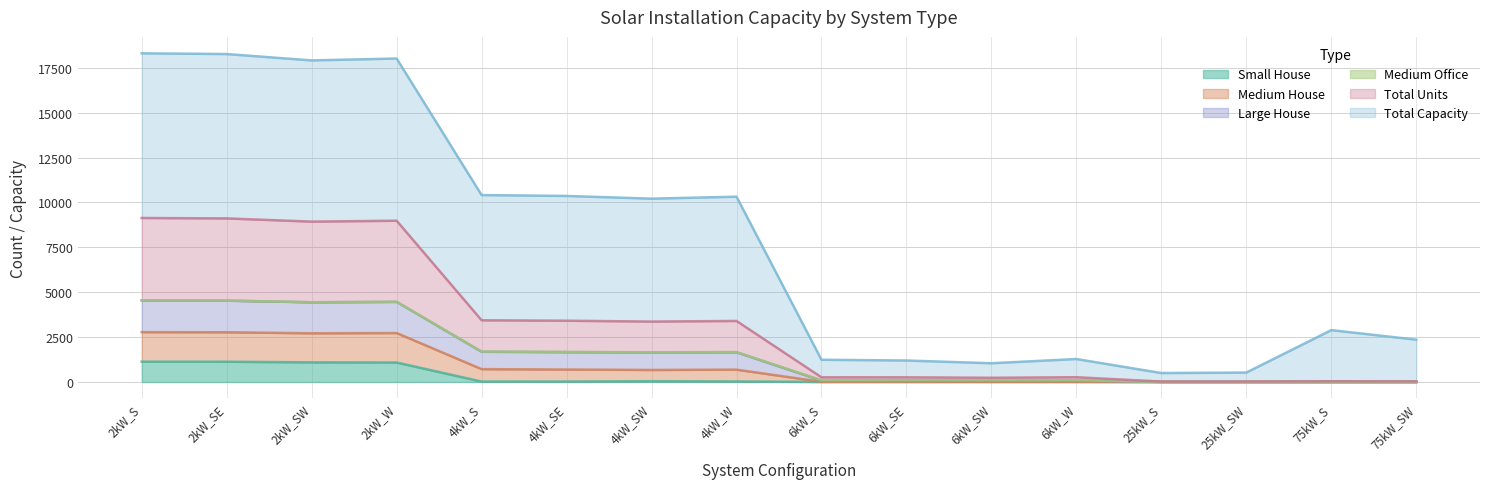

How many lines are shown in the chart?

6